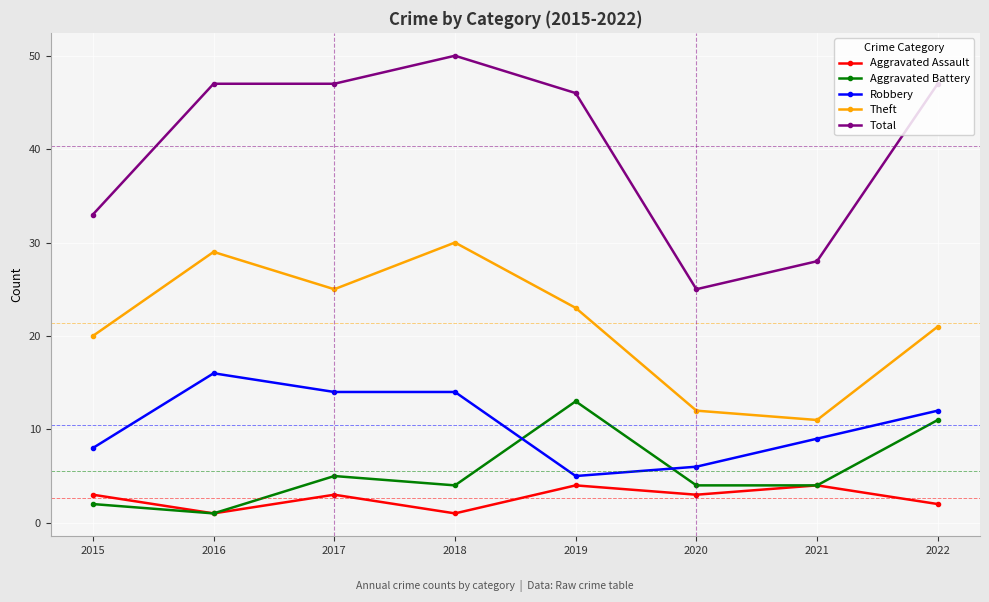

Reading right to left, extract all data points from this chart.

Aggravated Assault: 2	4	3	4	1	3	1	3
Aggravated Battery: 11	4	4	13	4	5	1	2
Robbery: 12	9	6	5	14	14	16	8
Theft: 21	11	12	23	30	25	29	20
Total: 47	28	25	46	50	47	47	33